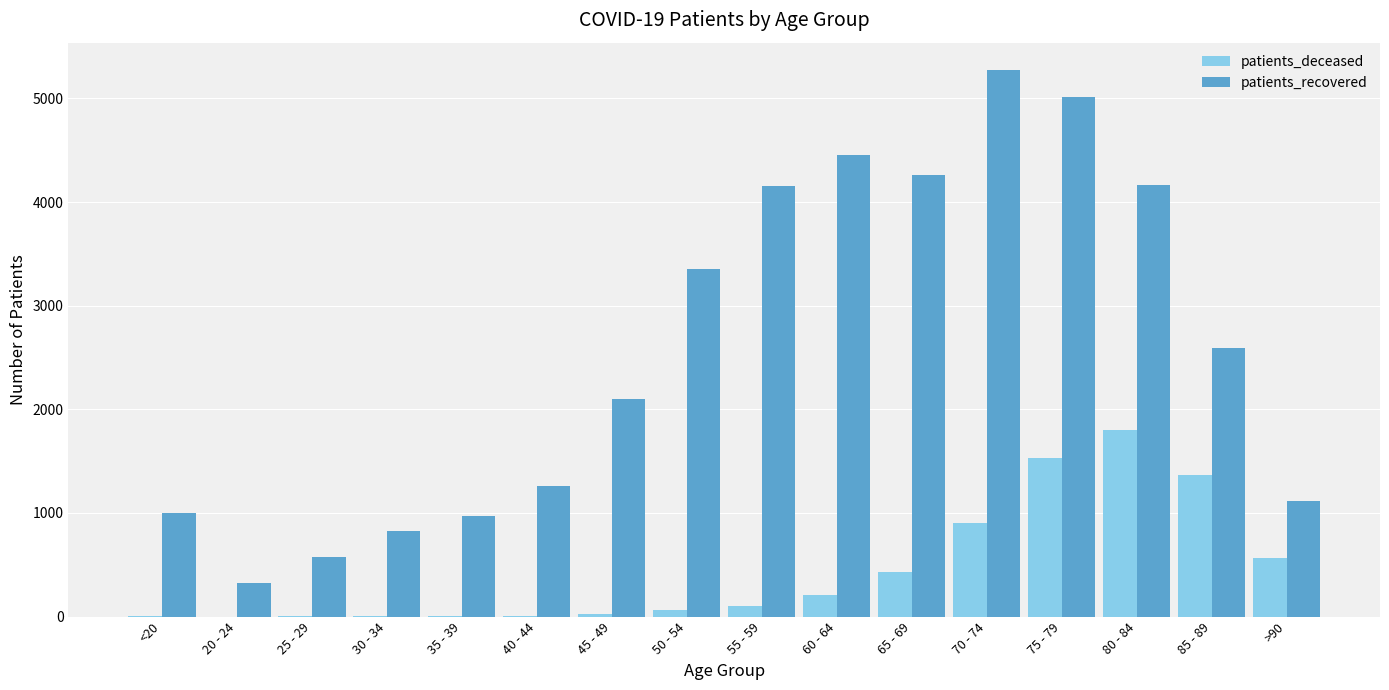

The value of patients_recovered at 20 - 24 is 329. True or false?

True